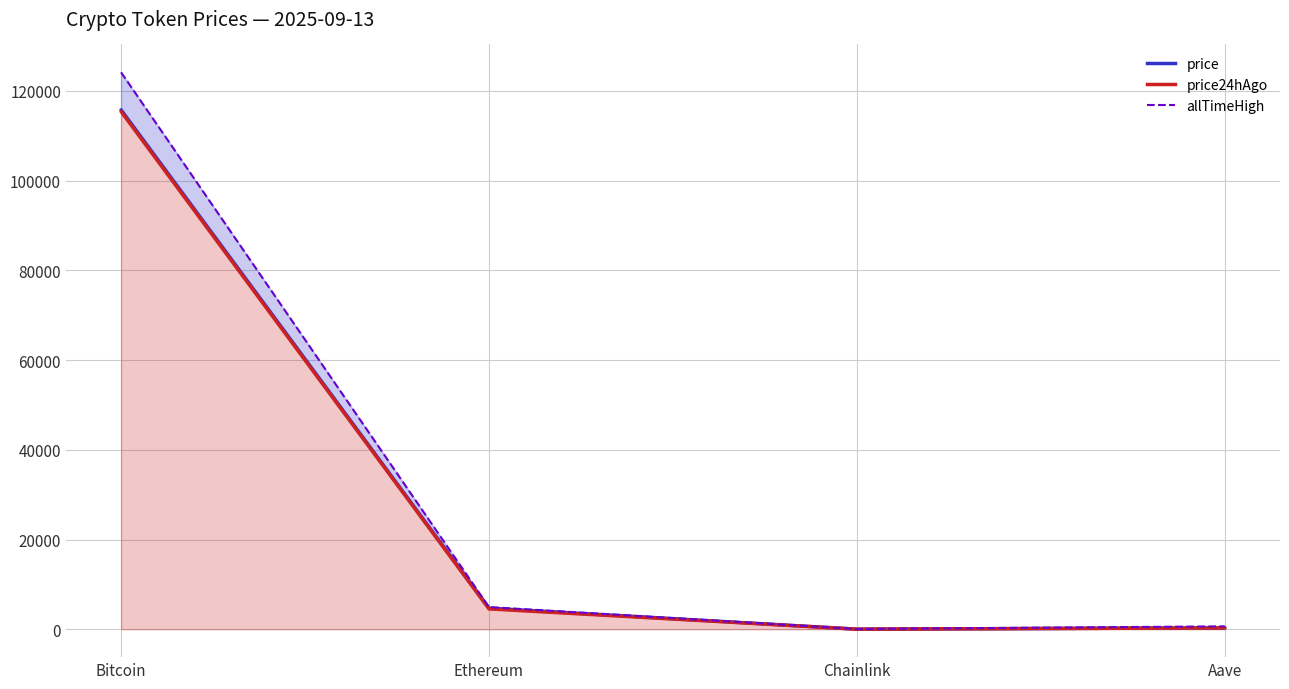

What is the minimum value for price24hAgo?

24.7